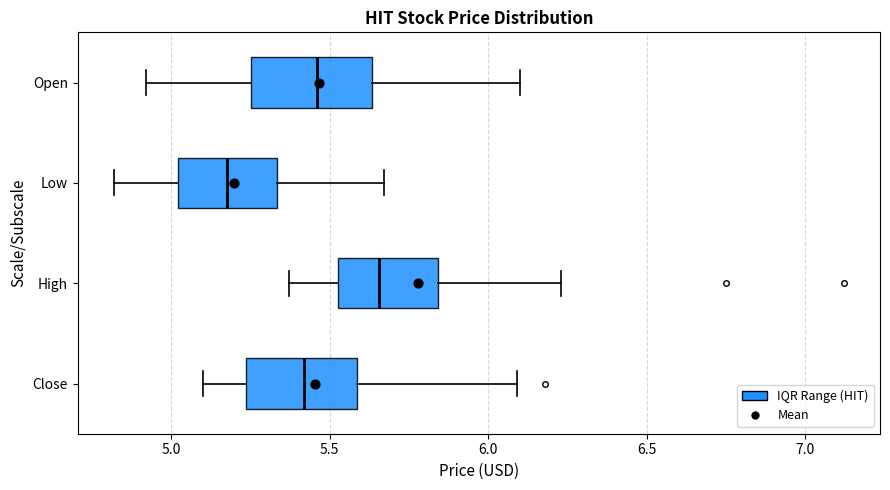

Reading bottom to top, read every box against the x-axis: the position of its median line, the range the box covers, and the ends of its whiskers. The values are not printed on the chart, so give them approximately, as read against the axis.

Close: median 5.40, box 5.25 to 5.60, whiskers 5.10 to 6.10
High: median 5.65, box 5.55 to 5.85, whiskers 5.35 to 6.25
Low: median 5.15, box 5.00 to 5.35, whiskers 4.80 to 5.65
Open: median 5.45, box 5.25 to 5.65, whiskers 4.90 to 6.10